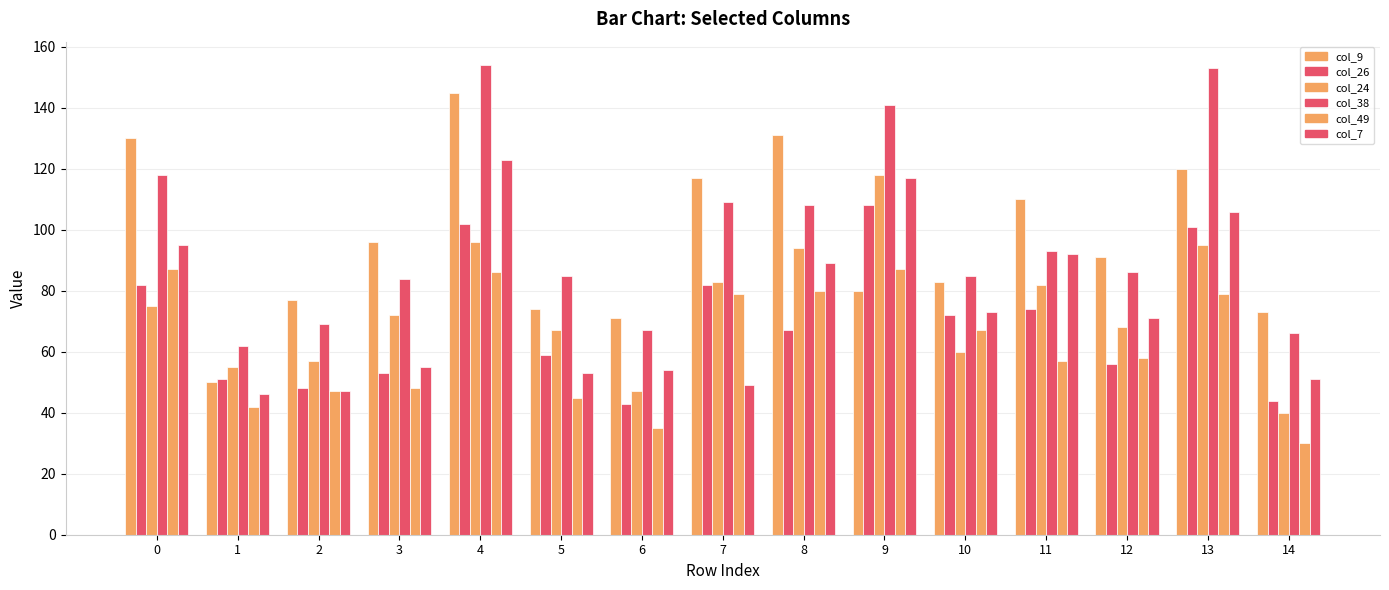

How many bars are there in each group?

6